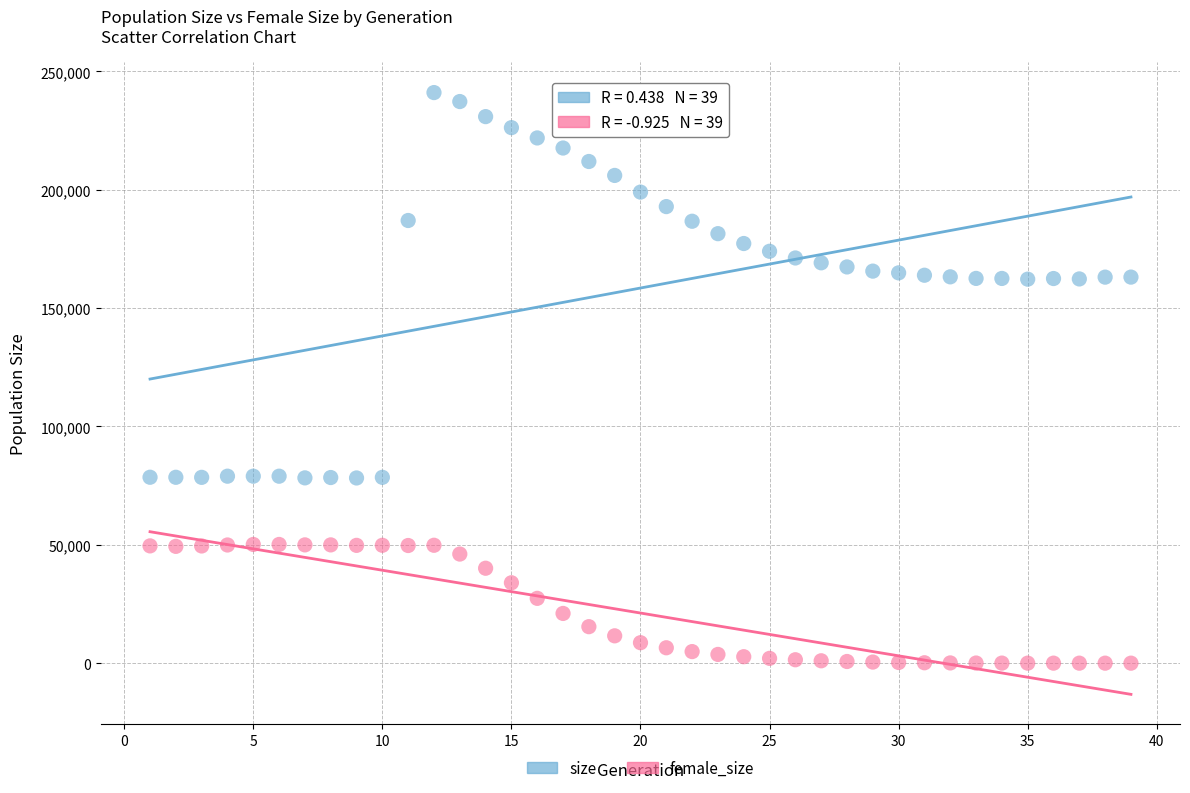

Which series contains the highest Y value?

size